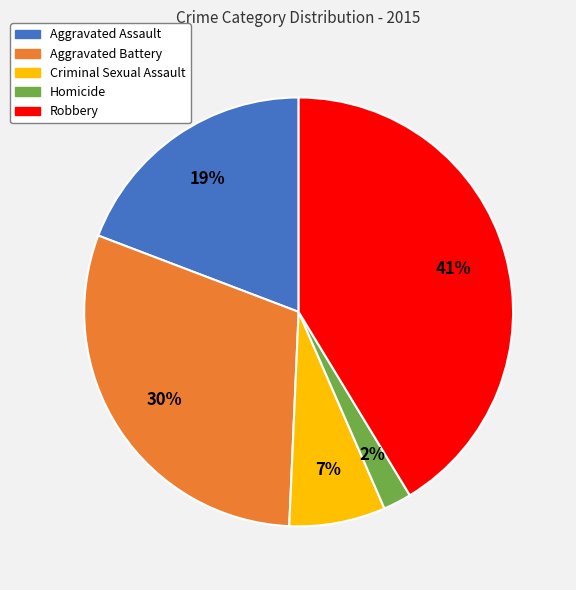

True or false: Criminal Sexual Assault accounts for 1% of the total.

False